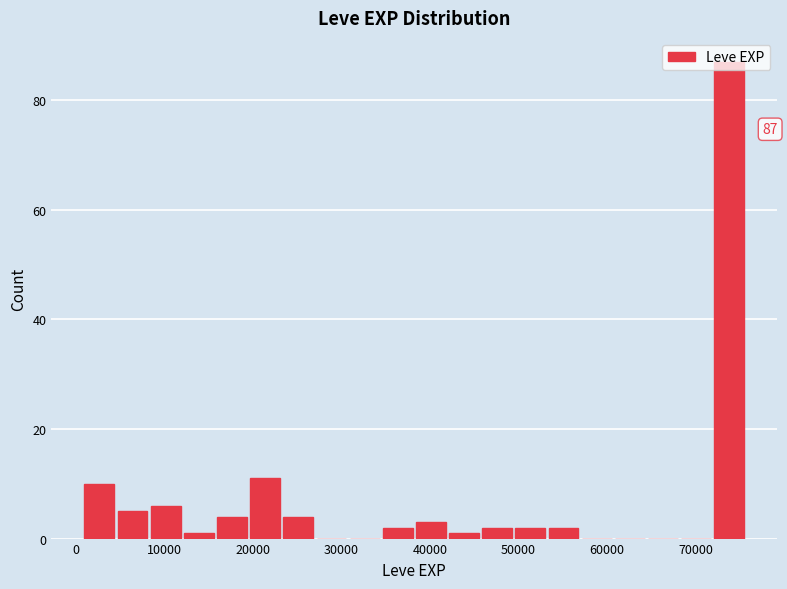

Around what value on the x-axis is the tallest bar? Give the approximate position of its centre, as read against the axis.

74000